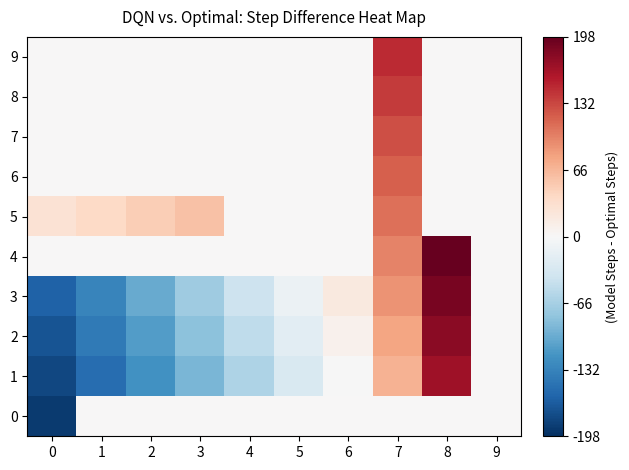

At which category is the sum across all series the highest?

7